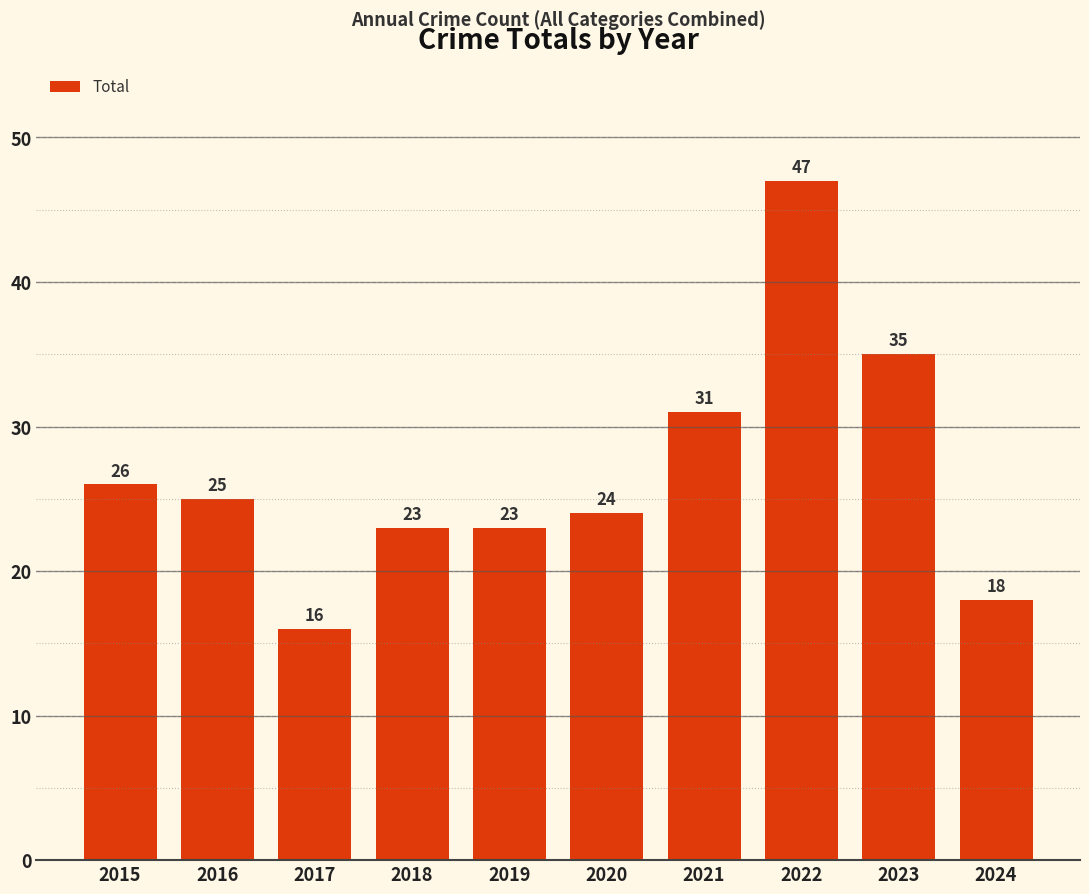

What is the sum of the values at 2023 and 2022?

82